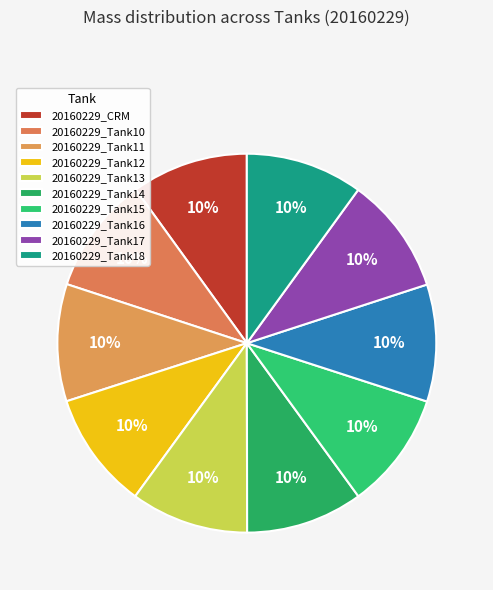

How many segments does this pie chart have?

10